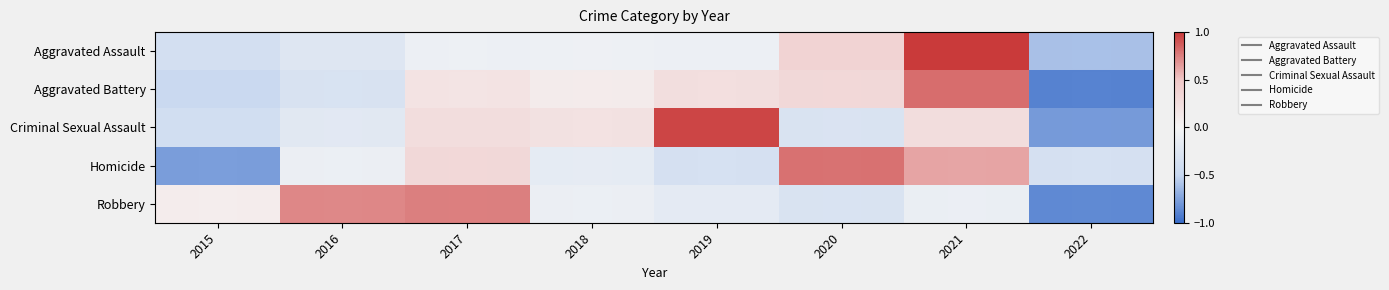

List the series in order of their peak value, lowest first.

Robbery, Homicide, Aggravated Battery, Criminal Sexual Assault, Aggravated Assault